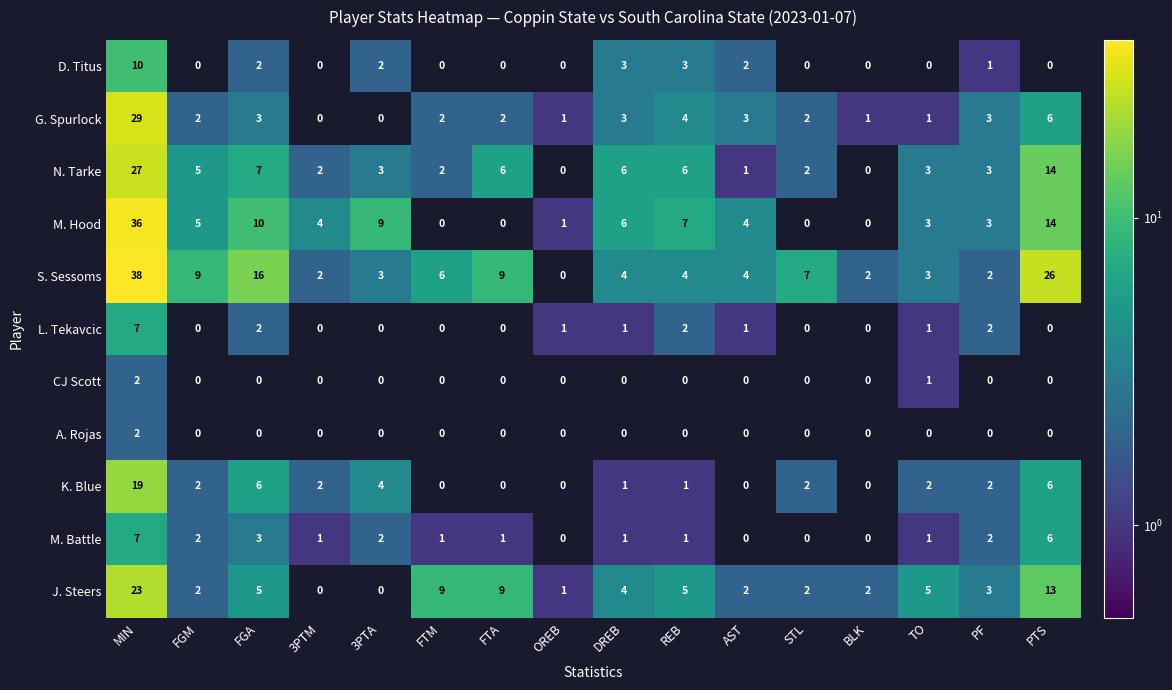

What is the greatest value displayed?

38